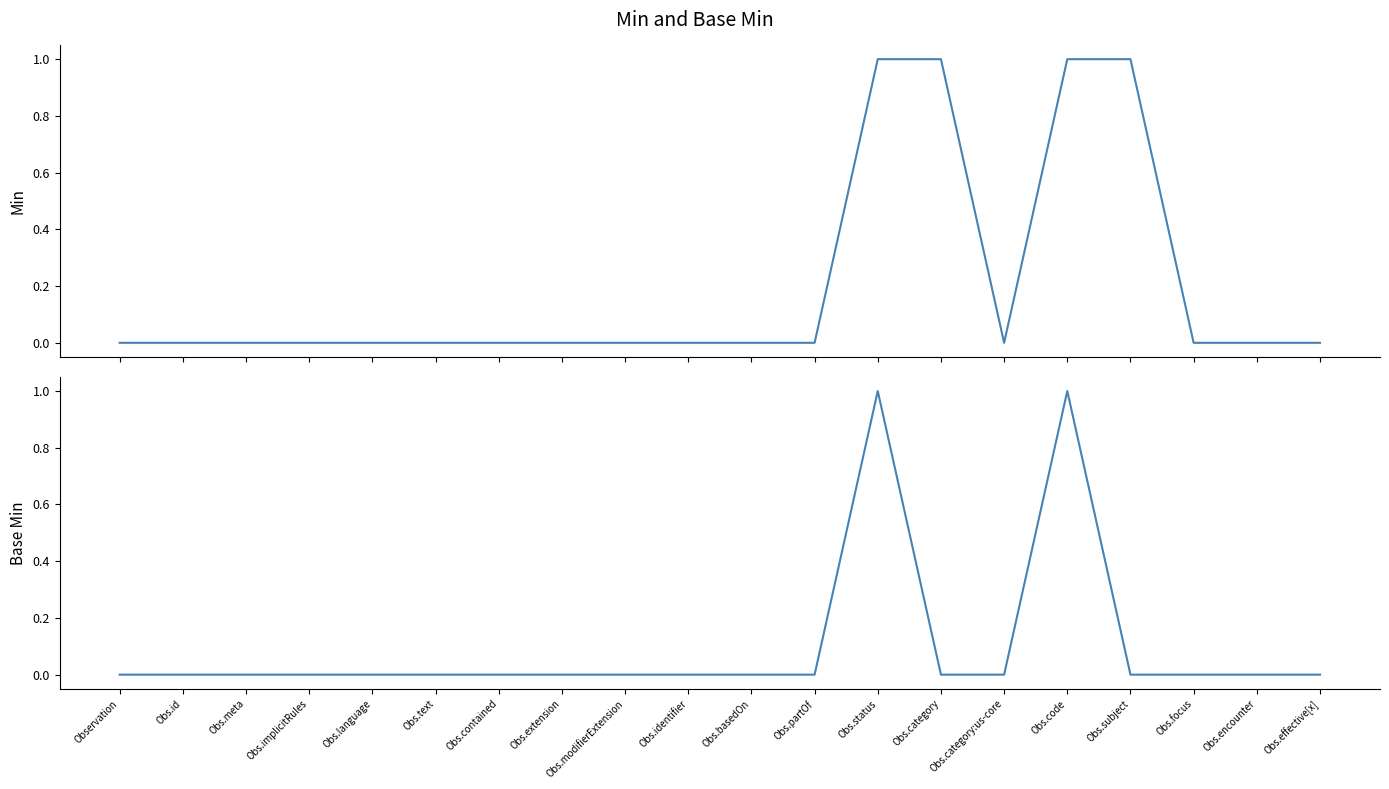

Reading left to right, list all the values displayed in this chart.

Min: 0	0	0	0	0	0	0	0	0	0	0	0	1	1	0	1	1	0	0	0
Base Min: 0	0	0	0	0	0	0	0	0	0	0	0	1	0	0	1	0	0	0	0